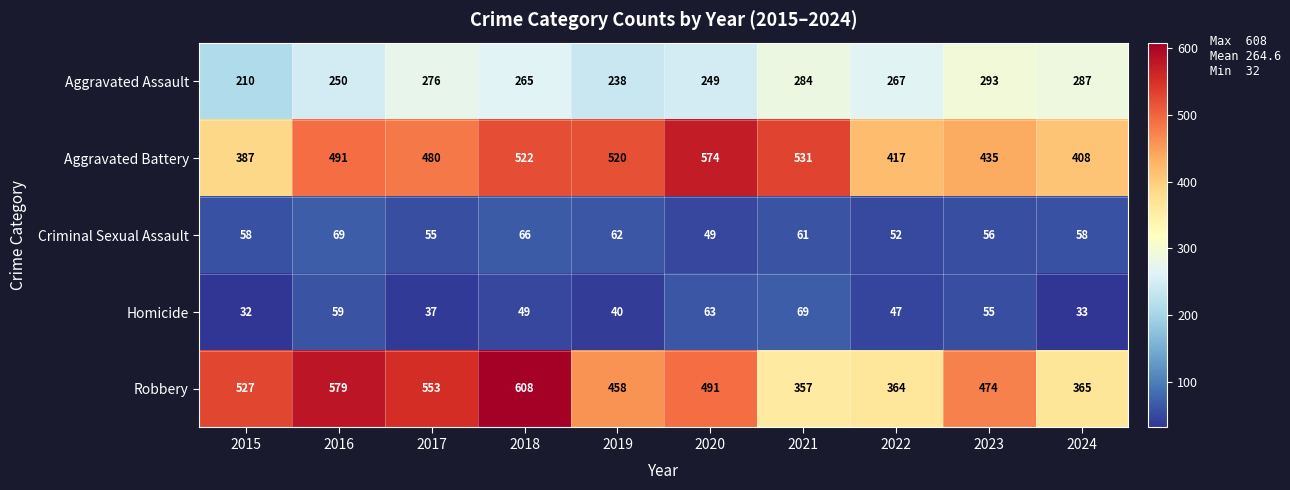

Between 2019 and 2021, which series saw the biggest shift?

Robbery